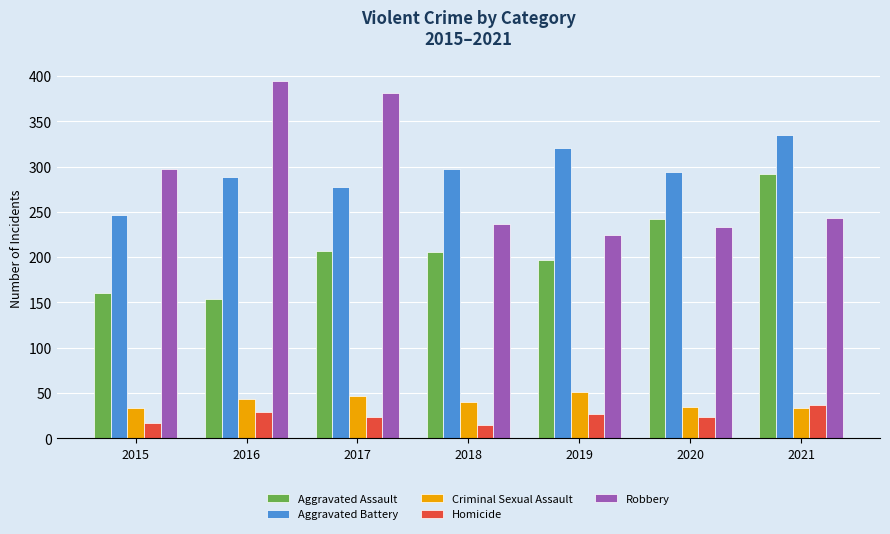

At which label is Criminal Sexual Assault closest to 42?

2016